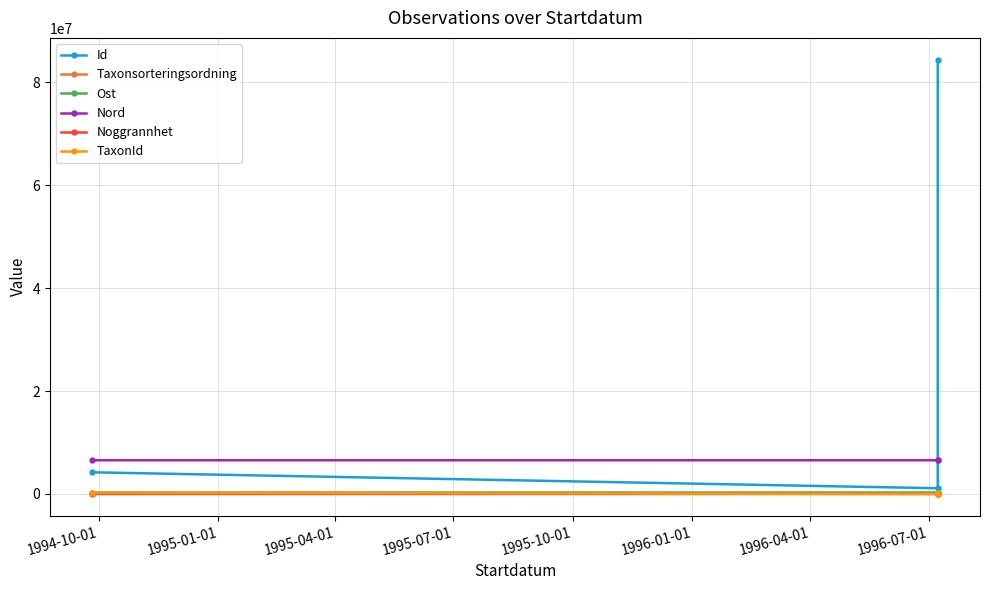

The Nord series shows 9272192.7 at 1995-01-01. True or false?

False